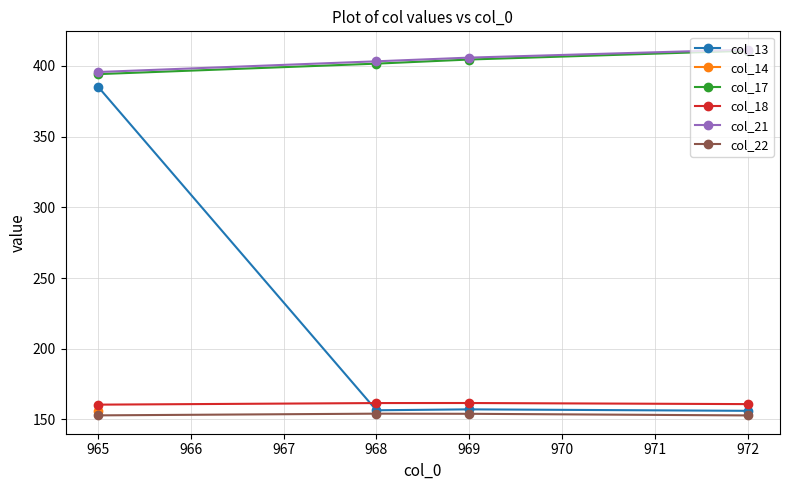

True or false: col_18 and col_21 intersect in this chart.

False